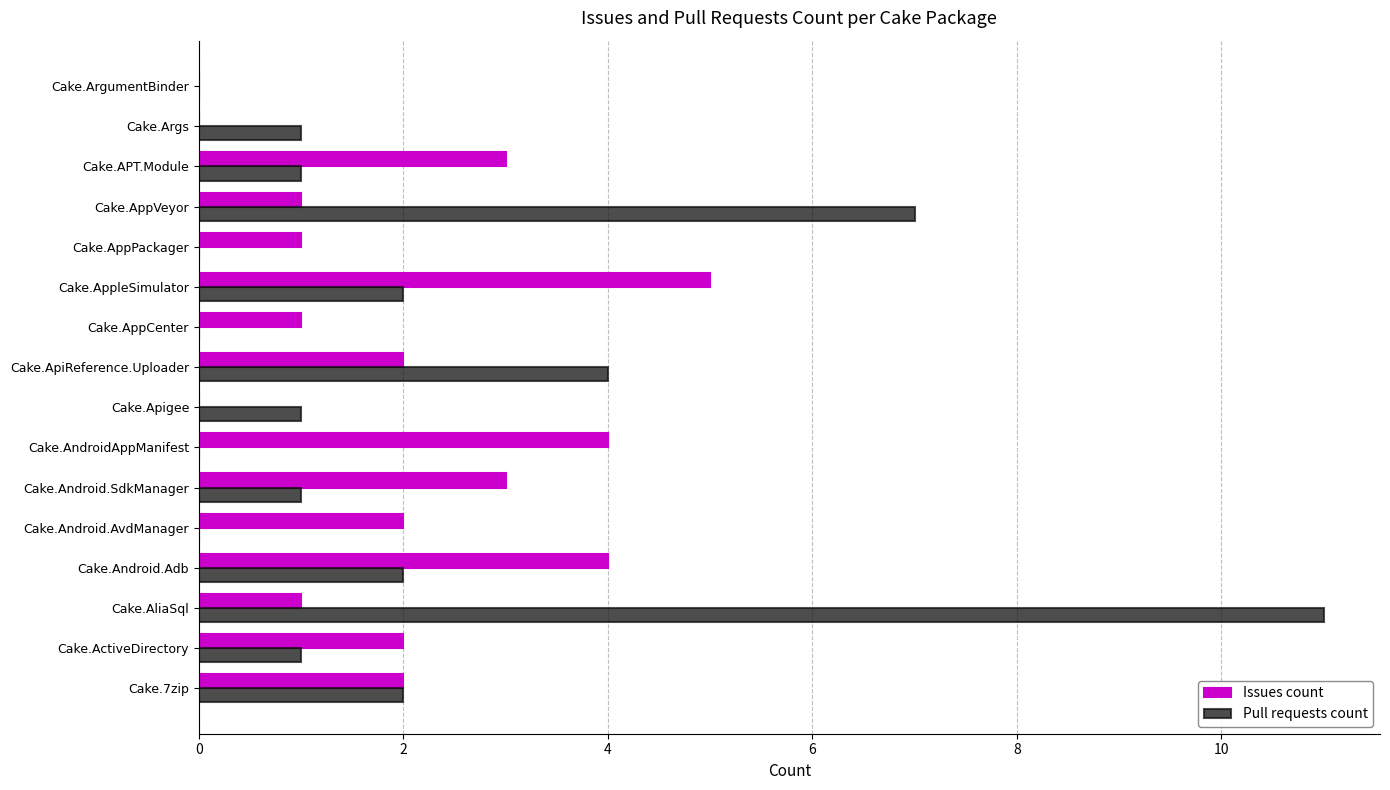

At which category is the sum across all series the highest?

Cake.AliaSql